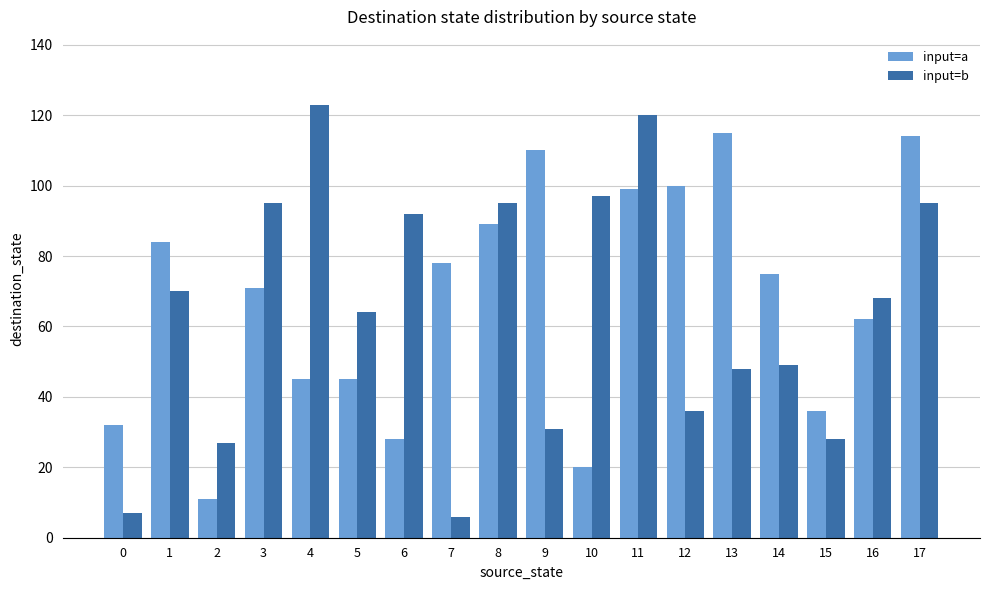

What is the average value of the input=a series?

67